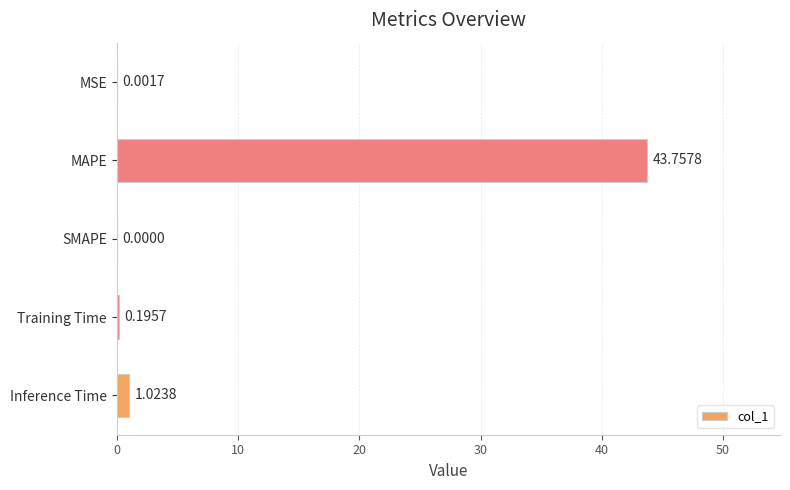

What is the sum of all values?

45.0